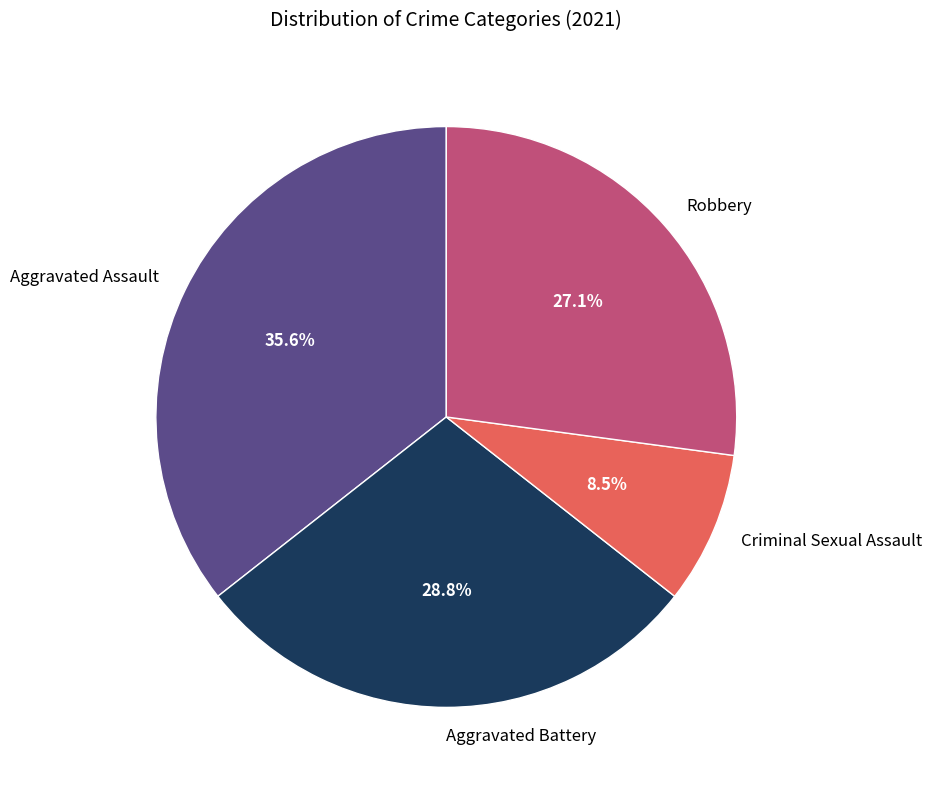

How many segments does this pie chart have?

4